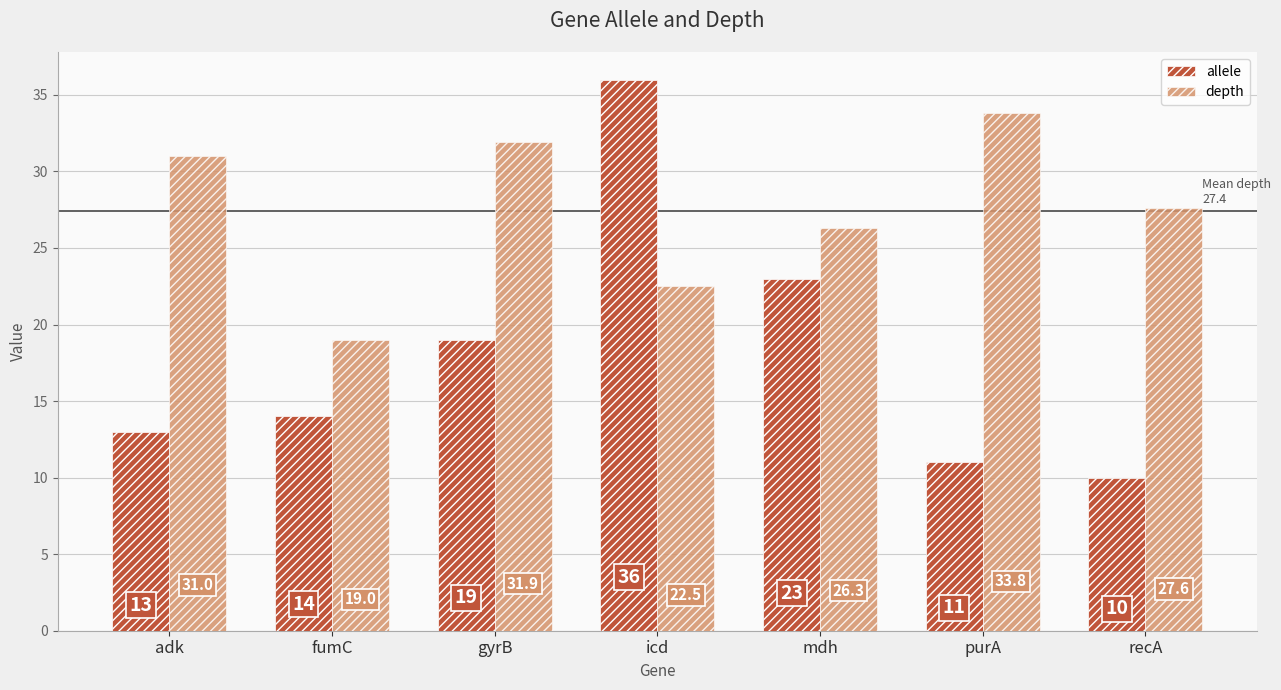

Which series has the largest total across all categories?

depth